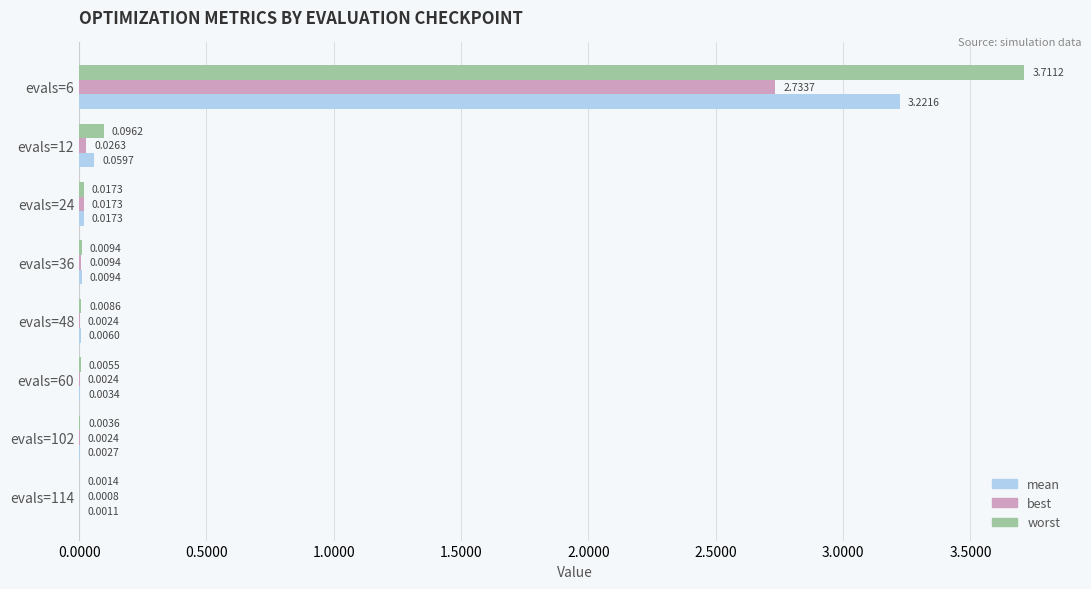

Which series has the largest total across all categories?

worst